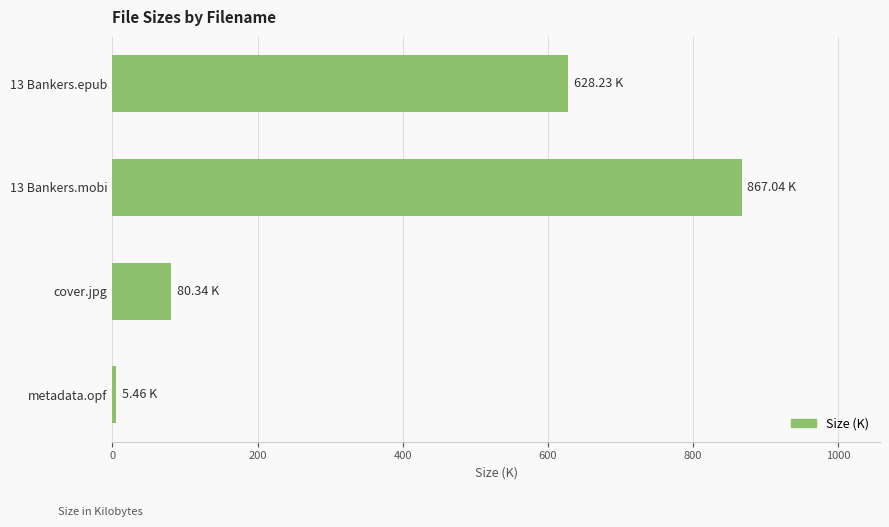

What is the difference between the maximum and minimum values?

861.6